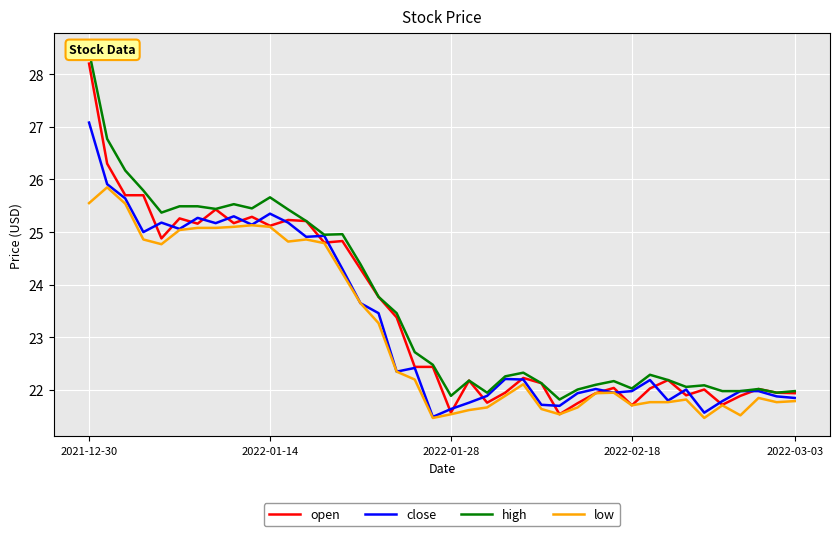

What is the average value of the close series?

23.3